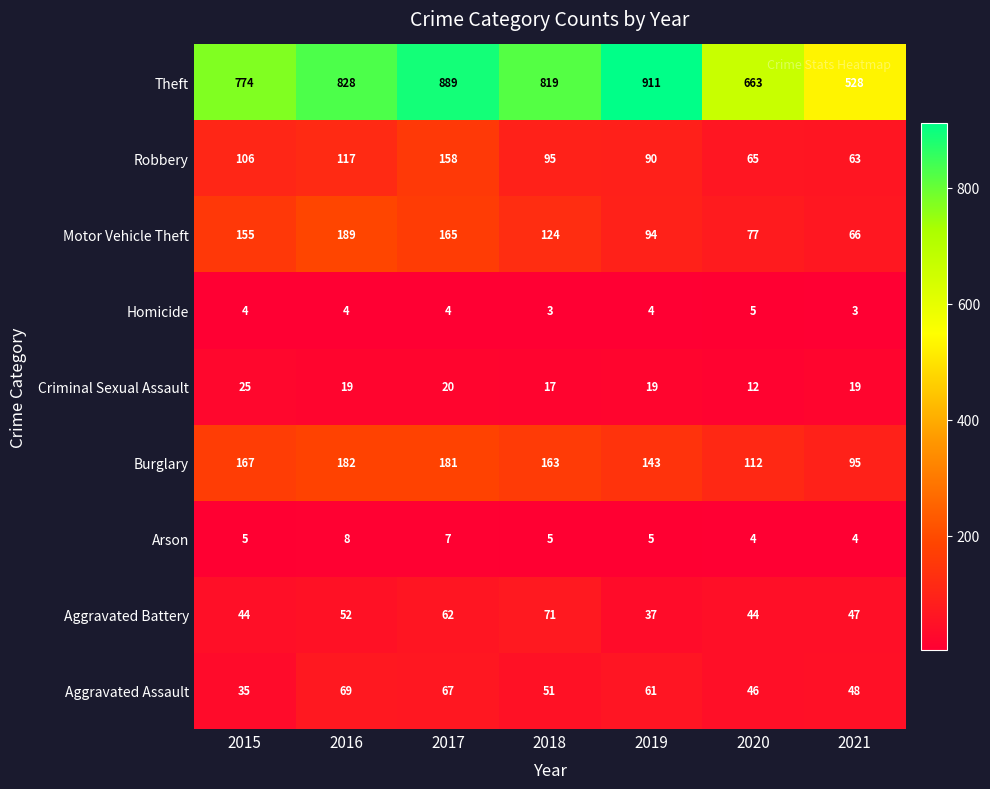

What is the difference between the maximum and minimum values in the Burglary series?

87